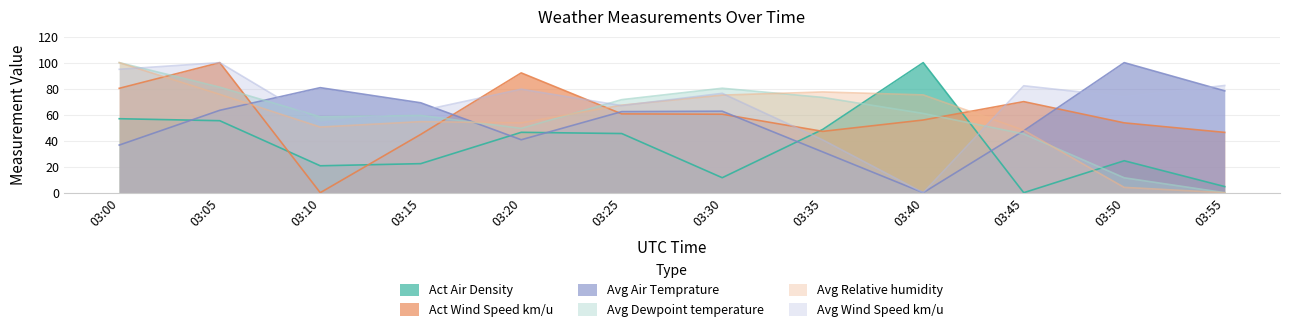

Which label corresponds to the smallest value in the chart?

03:45